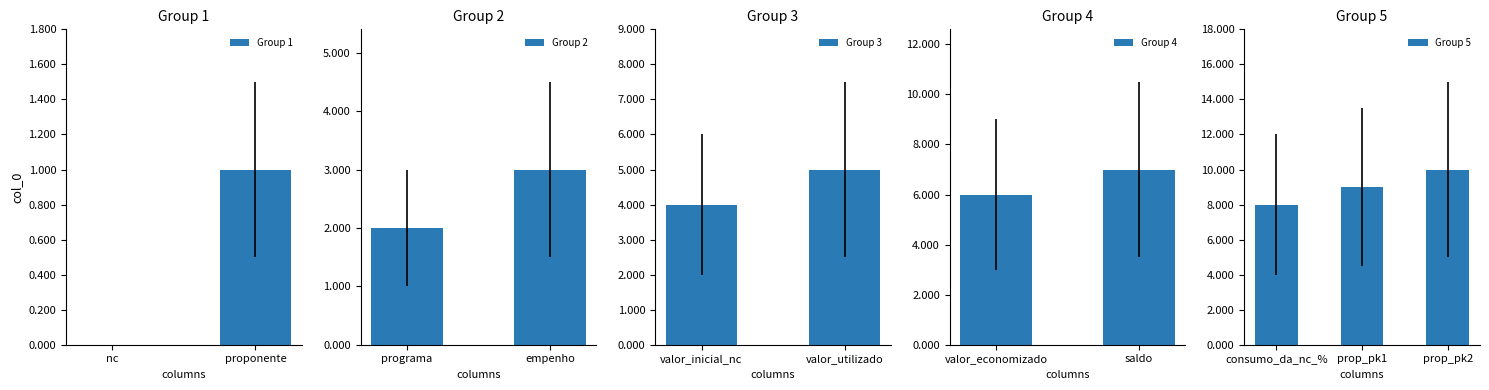

What is the difference between the values at consumo_da_nc_% and prop_pk1?

1